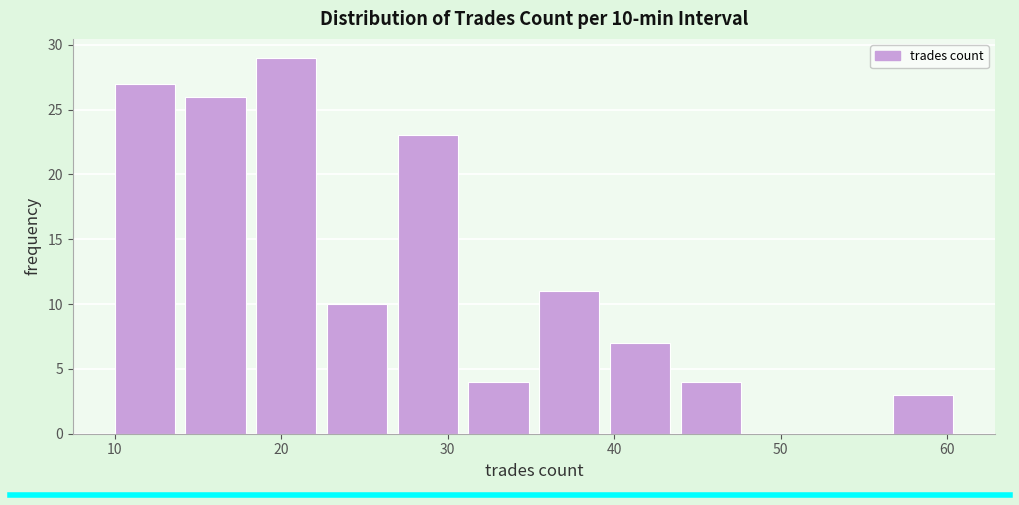

Over which range of the x-axis is the bar tallest?

19 to 23